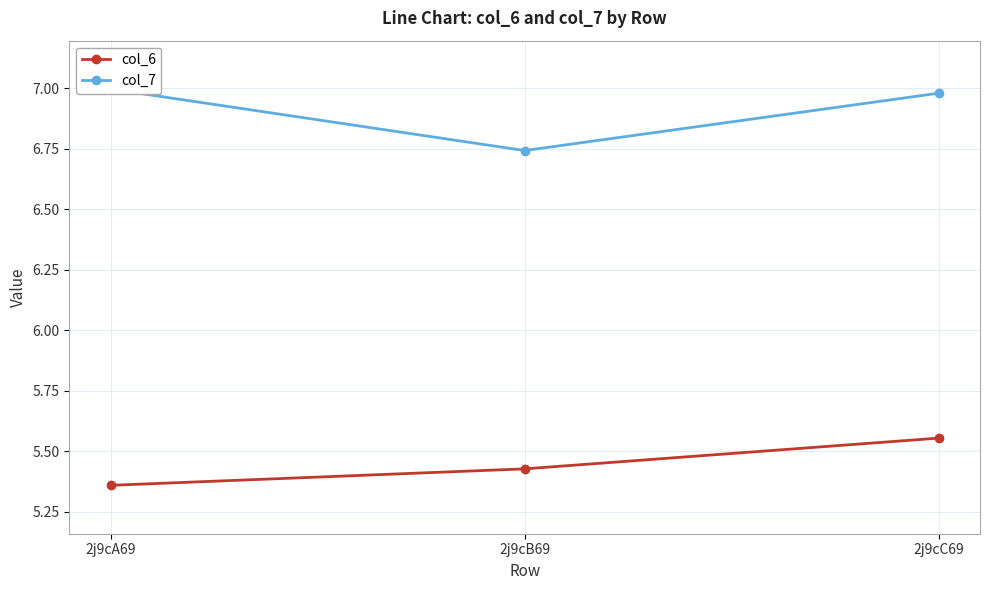

Reading right to left, list all the values displayed in this chart.

col_6: 5.6	5.4	5.4
col_7: 7.0	6.7	7.0